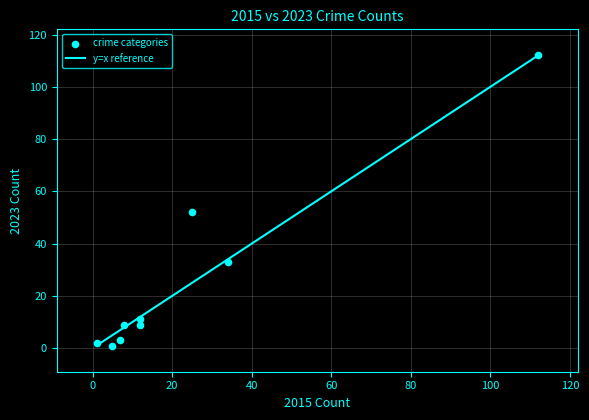

What Y value in the scatter plot is closest to 56?

52